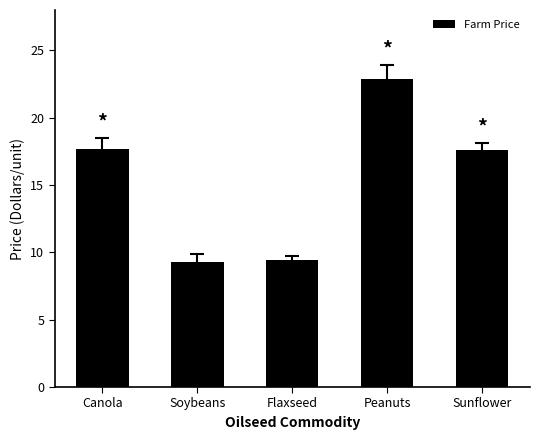

Approximately how many times larger is the value at Soybeans compared to Canola?

0.5